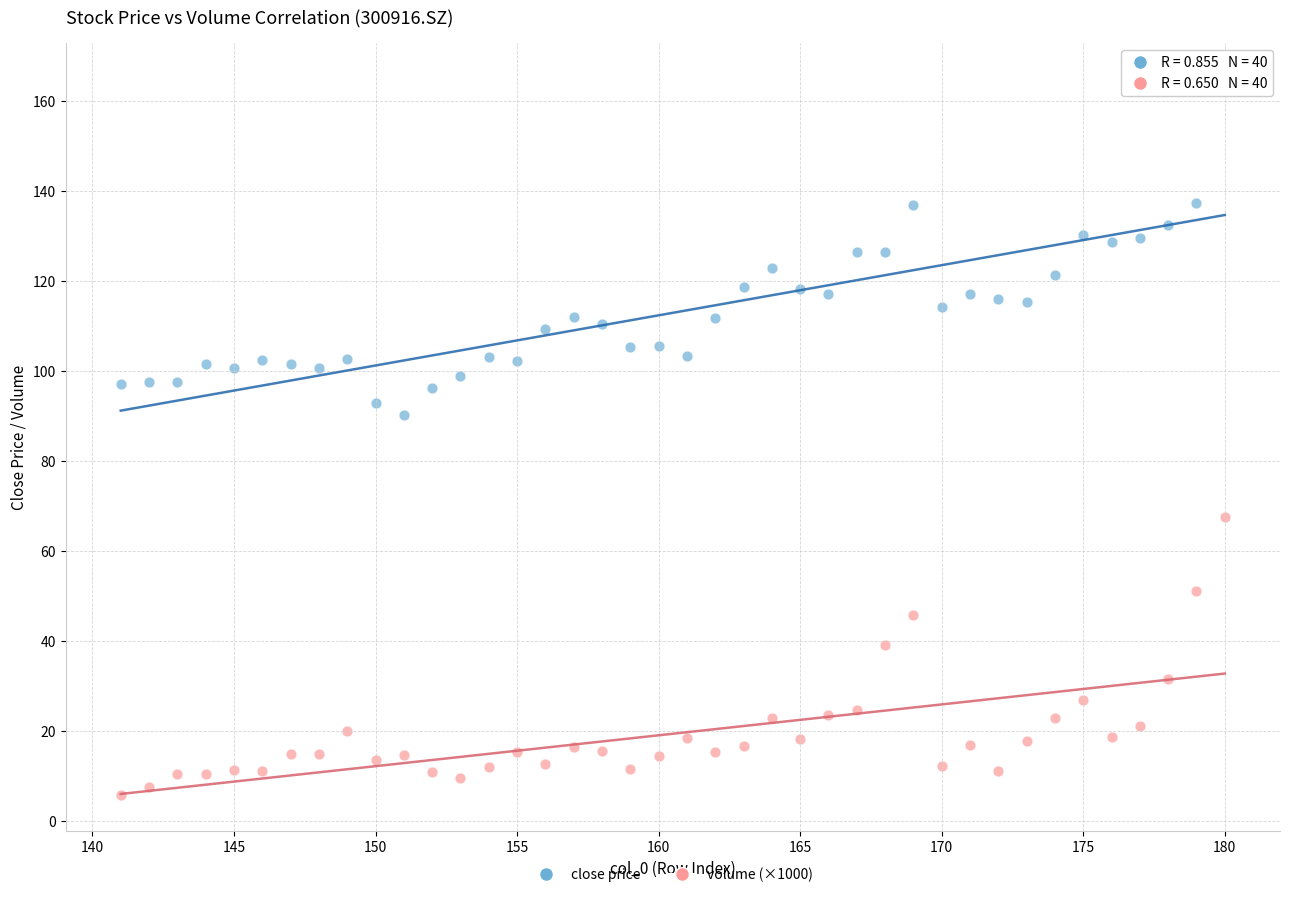

Which series contains the highest Y value?

close price